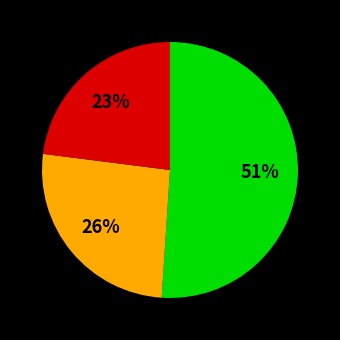

Is there any slice that represents more than half of the pie?

Yes